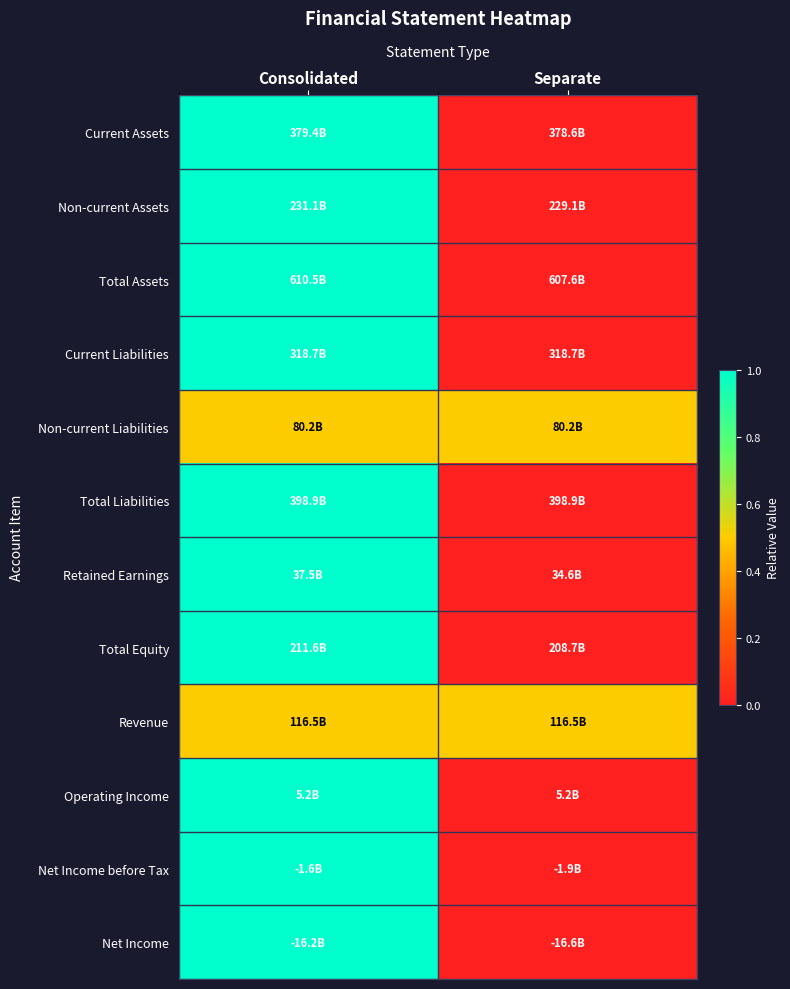

Reading left to right, what are all the values shown in this chart?

Current Assets: Consolidated=1.0	Separate=0.0
Non-current Assets: Consolidated=1.0	Separate=0.0
Total Assets: Consolidated=1.0	Separate=0.0
Current Liabilities: Consolidated=1.0	Separate=0.0
Non-current Liabilities: Consolidated=0.5	Separate=0.5
Total Liabilities: Consolidated=1.0	Separate=0.0
Retained Earnings: Consolidated=1.0	Separate=0.0
Total Equity: Consolidated=1.0	Separate=0.0
Revenue: Consolidated=0.5	Separate=0.5
Operating Income: Consolidated=1.0	Separate=0.0
Net Income before Tax: Consolidated=1.0	Separate=0.0
Net Income: Consolidated=1.0	Separate=0.0